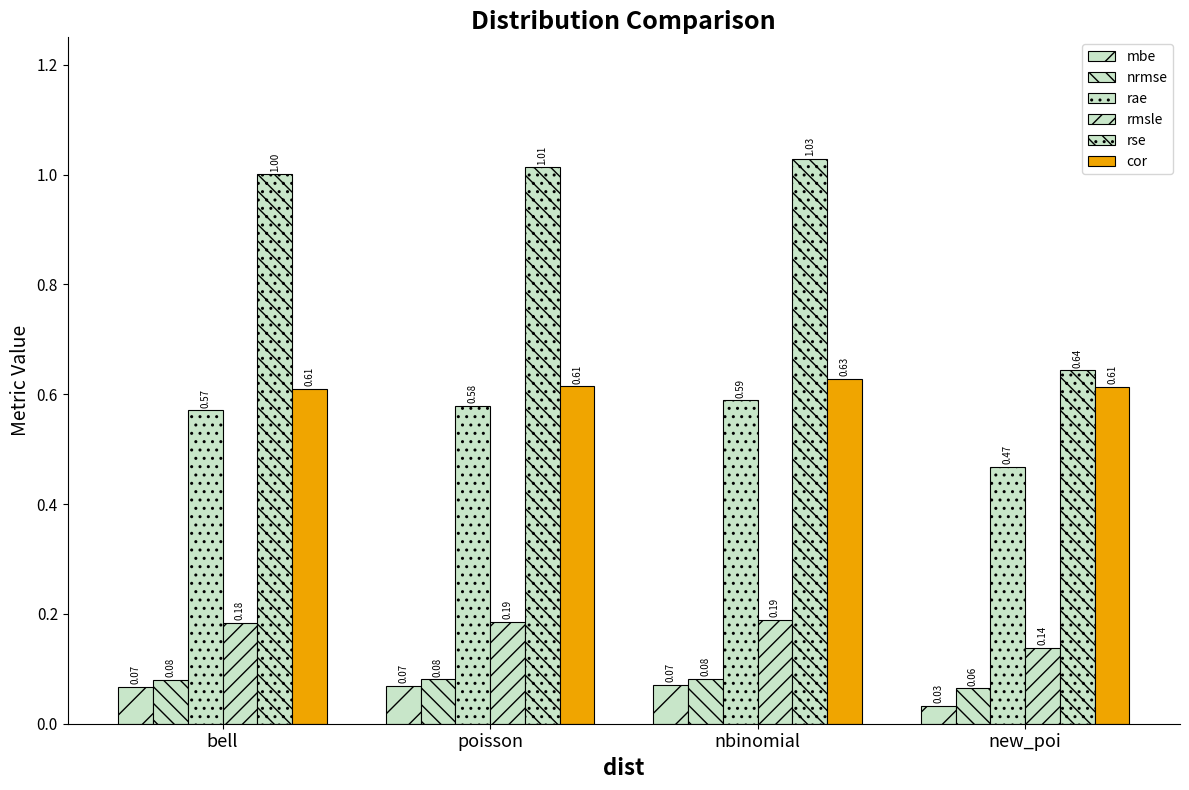

True or false: rmsle has a value of 0.2 at bell.

True